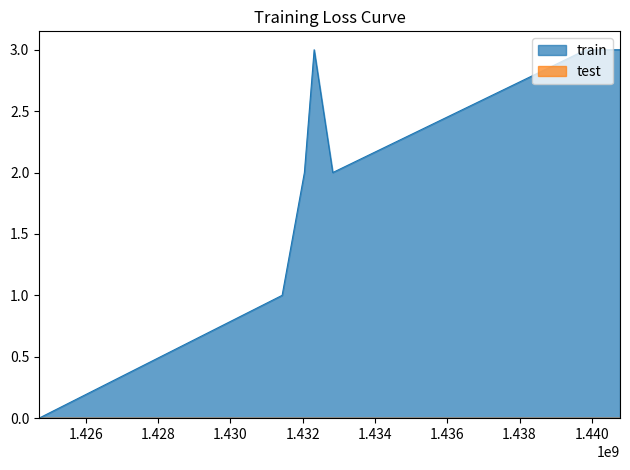

How many points are higher than both their immediate neighbors (excluding endpoints)?

1